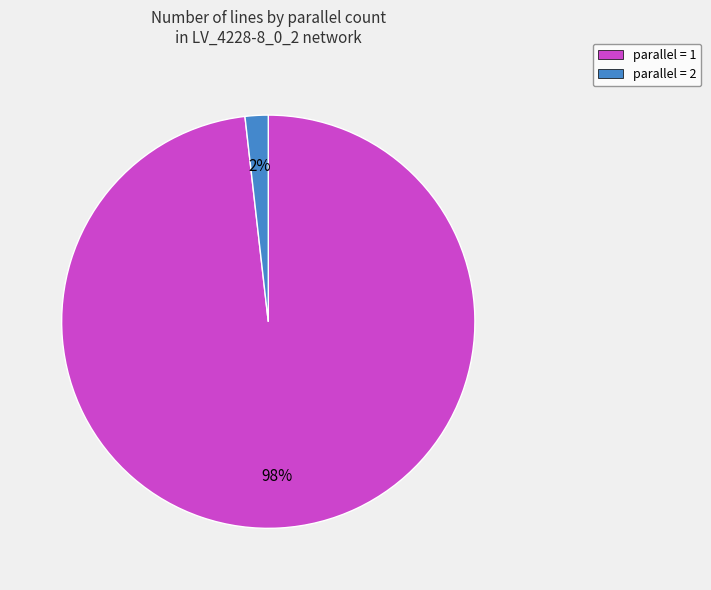

Do parallel = 2 and parallel = 1 together represent more than half of the pie?

Yes